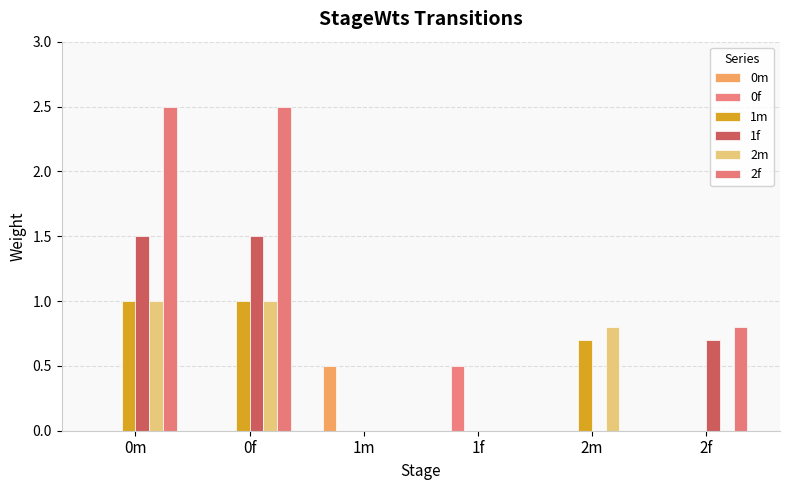

Which series has the largest total across all categories?

2f